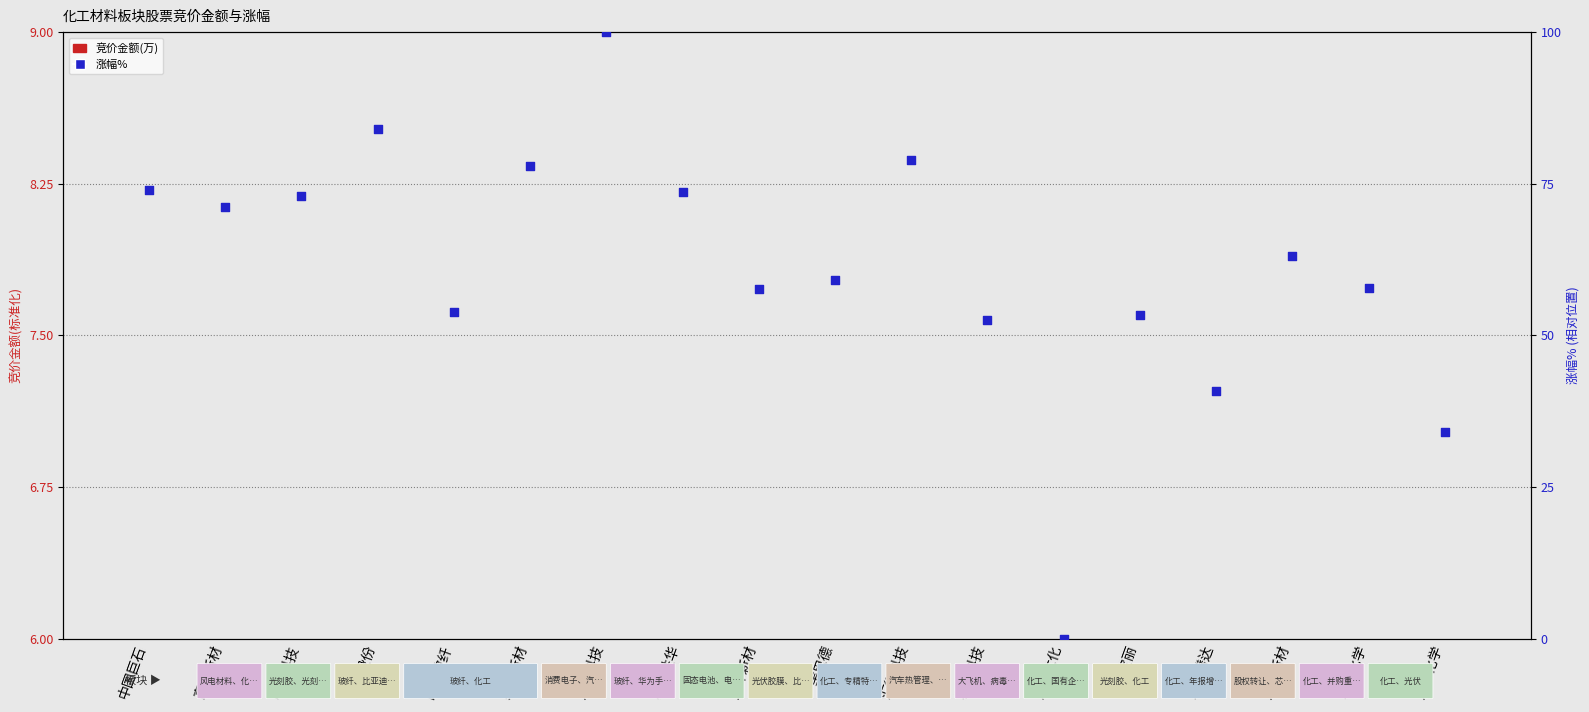

Which series reaches the maximum Y coordinate?

涨幅%